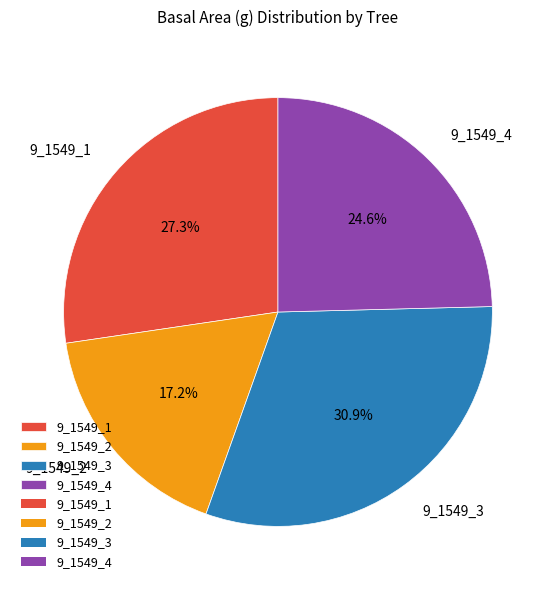

Is the sum of 9_1549_3 and 9_1549_2 greater than half?

No